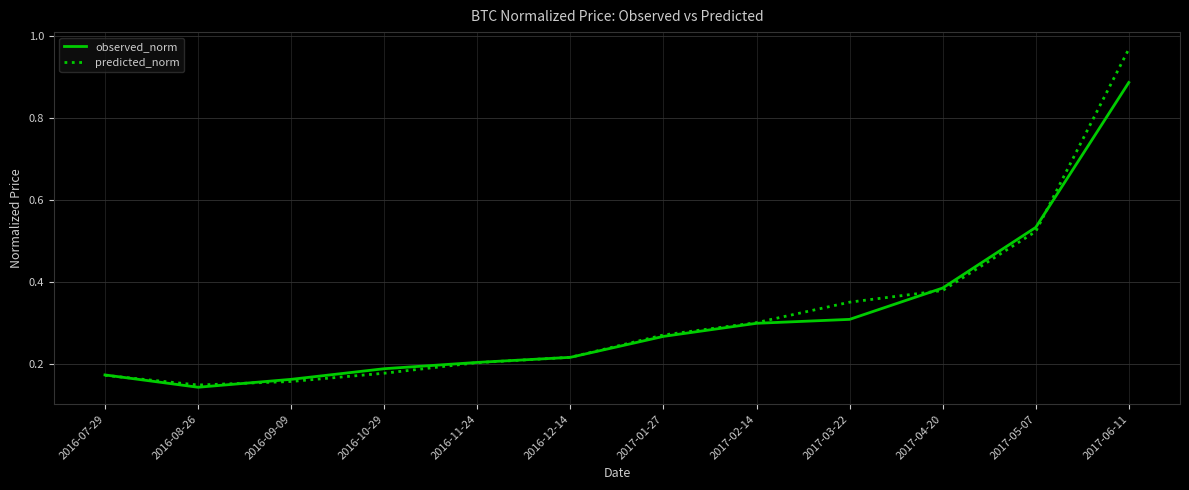

Which label corresponds to the largest value in the chart?

2017-06-11